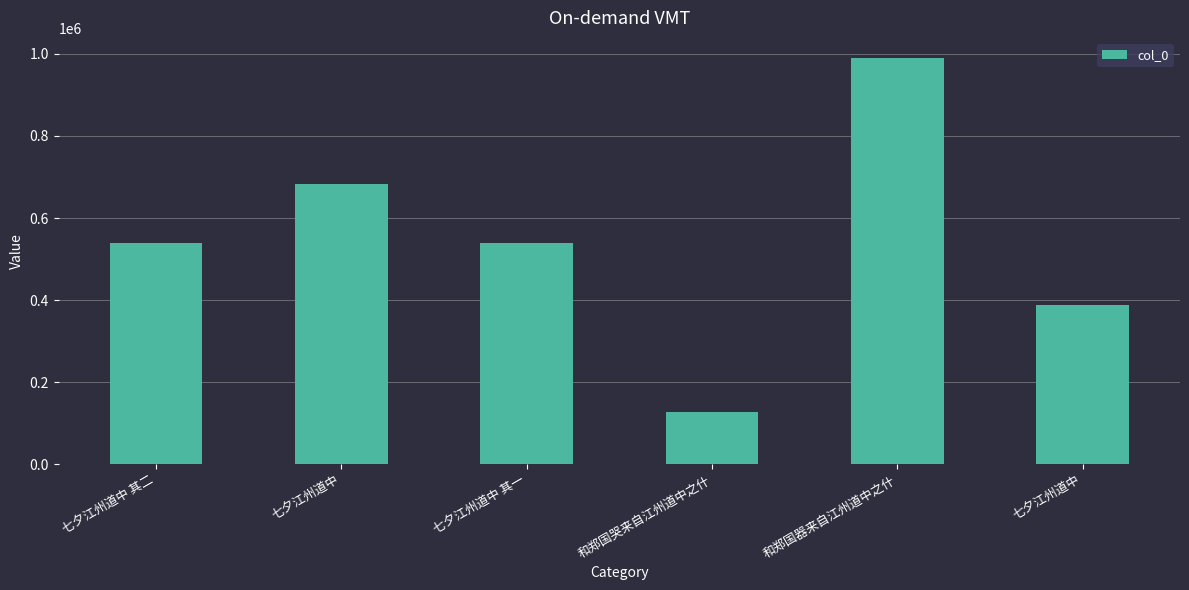

Count the number of data series in this chart.

1